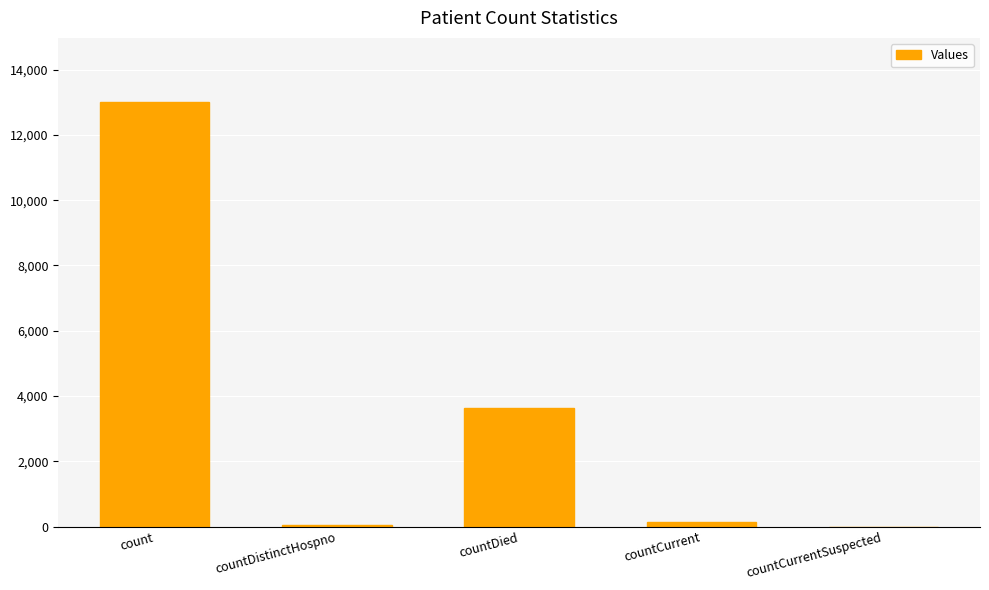

Are the bars grouped side by side (vs. stacked)?

No